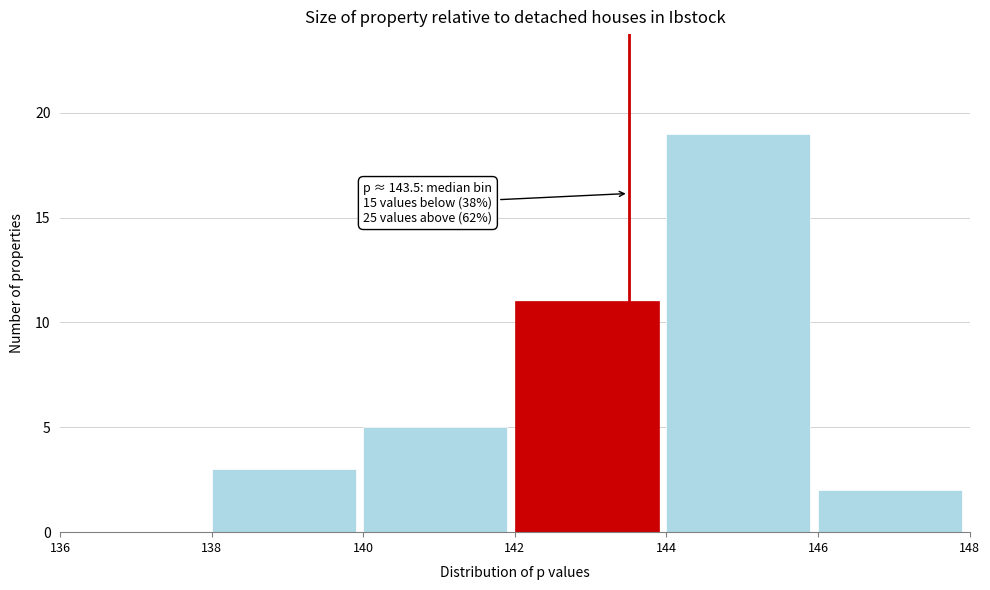

Over which range of the x-axis is the bar tallest?

144 to 146